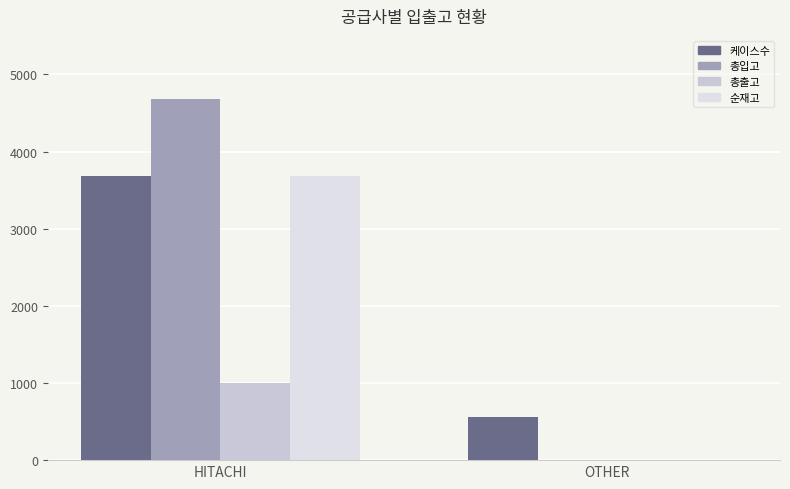

Between OTHER and HITACHI, which is larger?

HITACHI